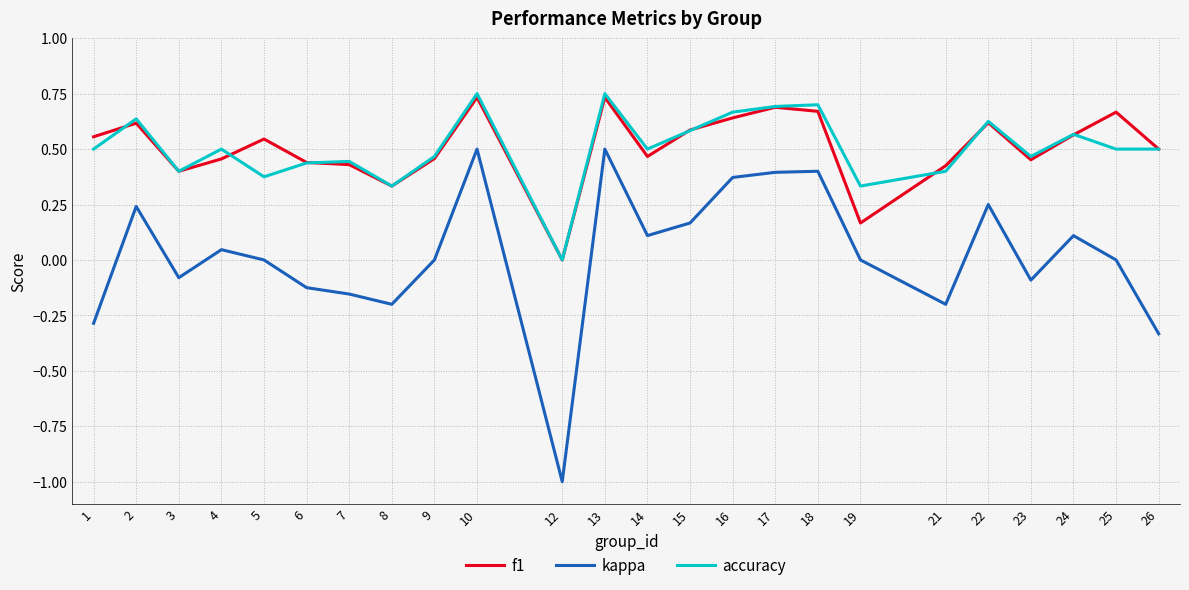

True or false: f1 and kappa intersect in this chart.

False